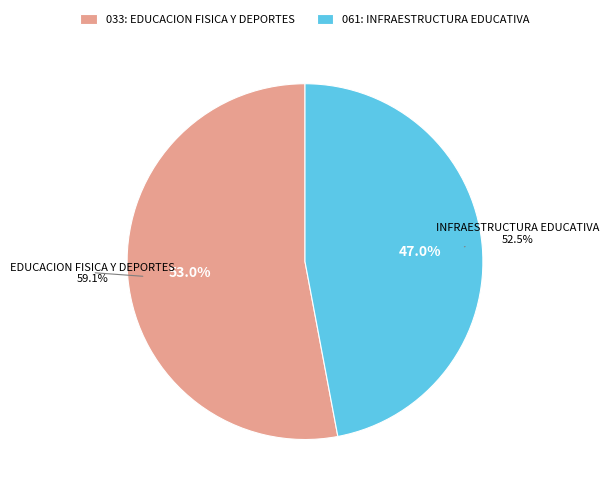

To the nearest percent, what is the difference between the largest and smallest slice percentages?

6%